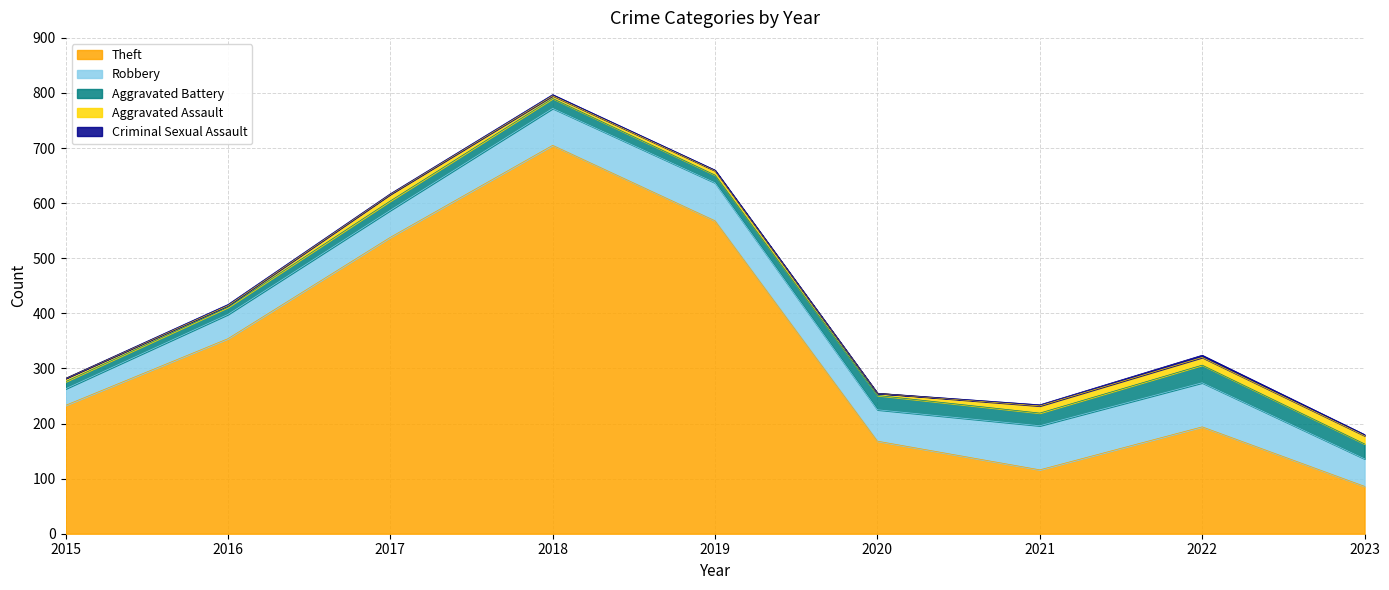

What is the difference between the maximum and minimum values in the Criminal Sexual Assault series?

4